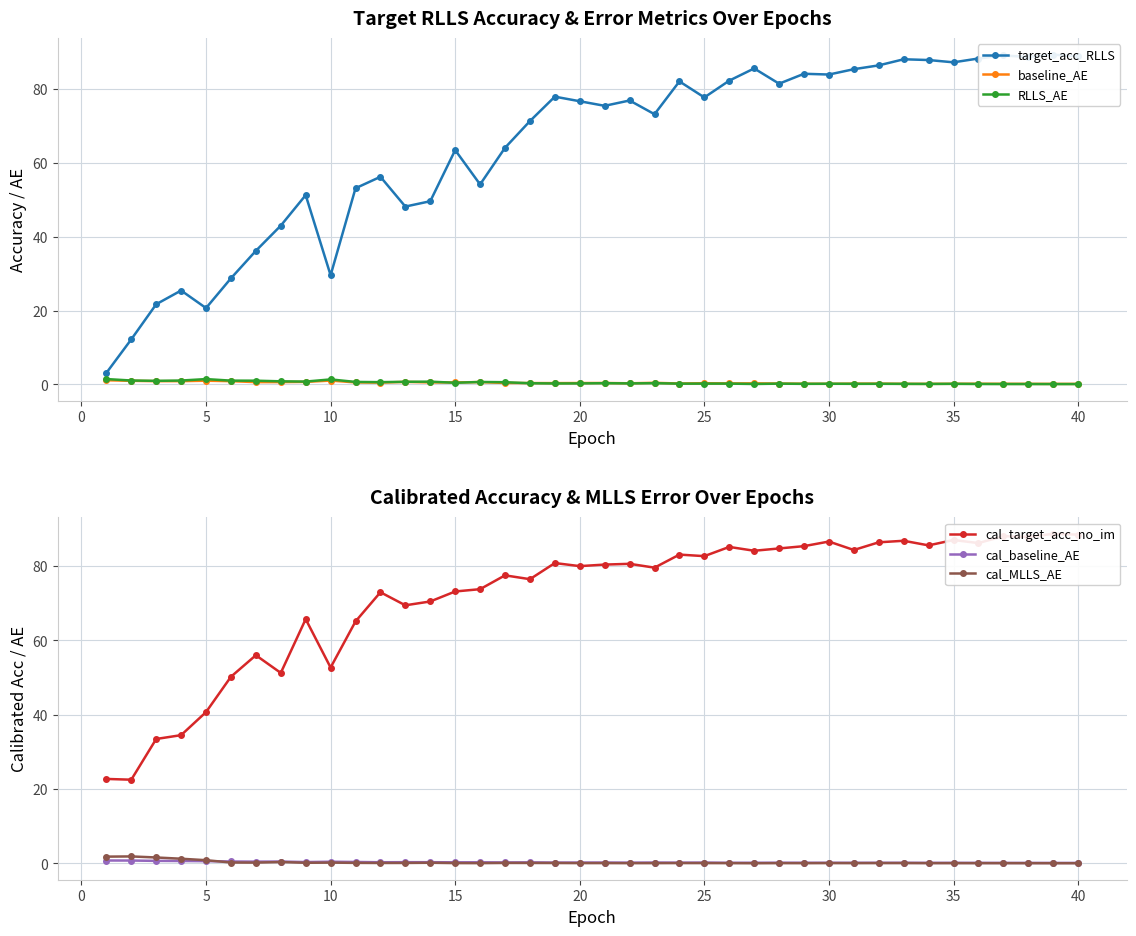

How many lines are shown in the chart?

6